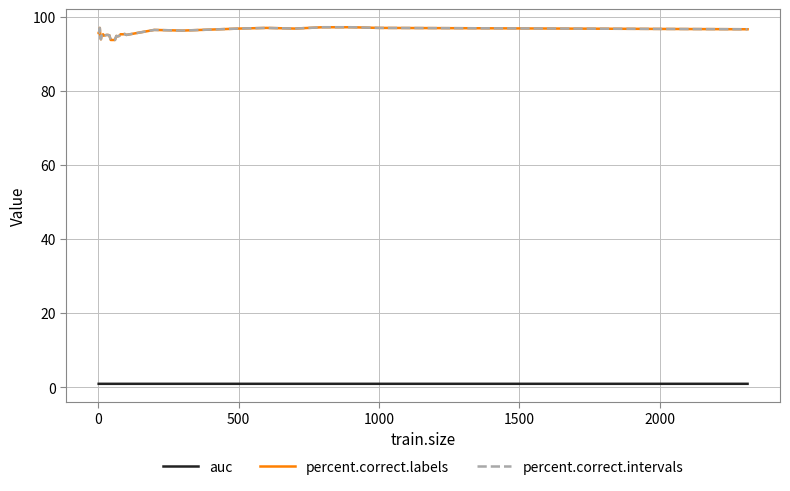

True or false: auc and percent.correct.intervals cross at least once.

False